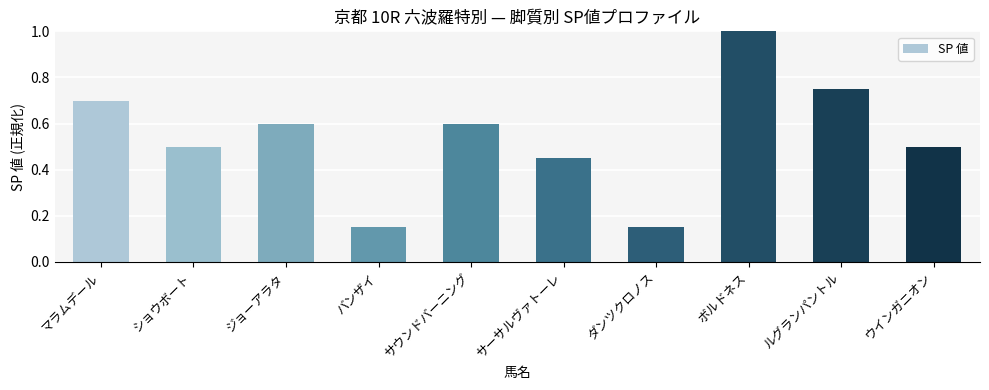

What is the sum of all values?

5.4